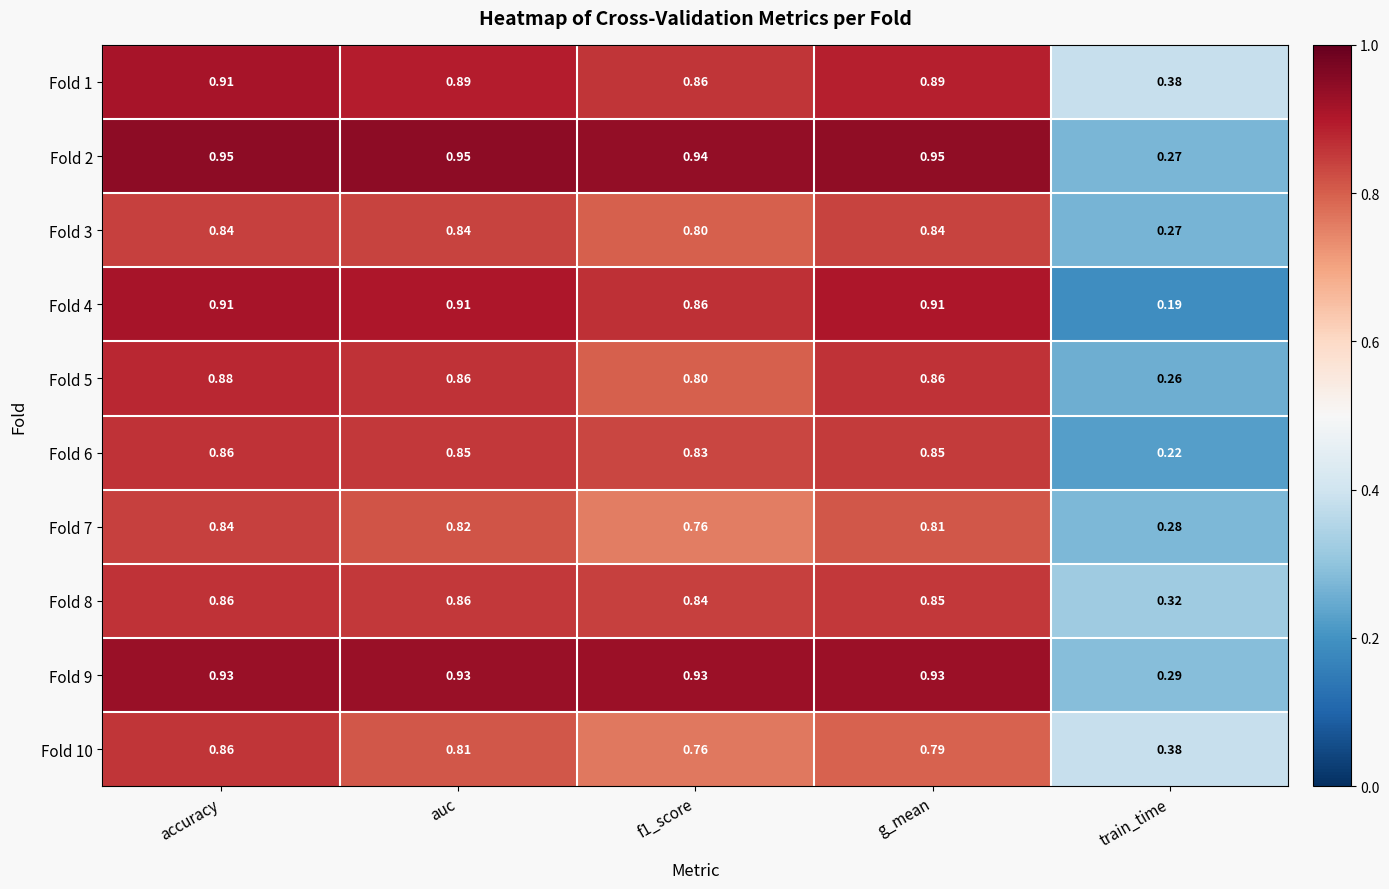

At which category does the chart reach its minimum across all series?

train_time